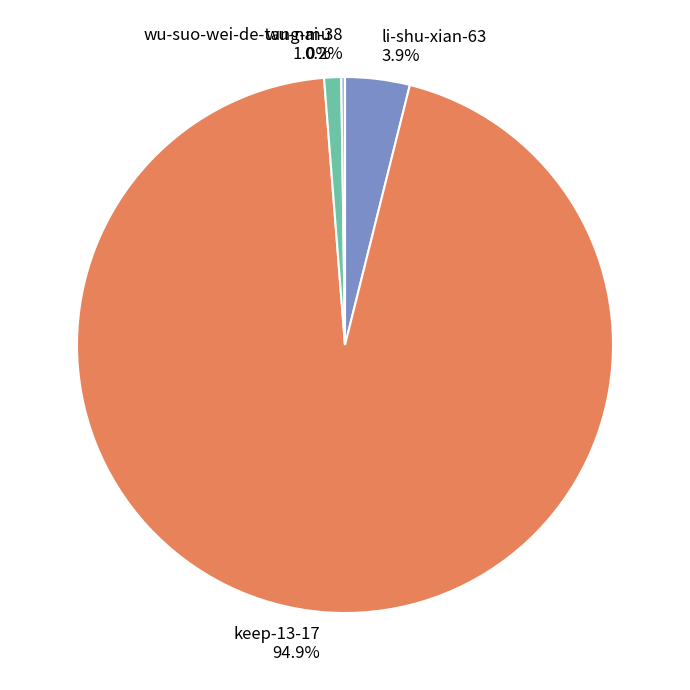

To the nearest percent, what is the difference between the largest and smallest slice percentages?

95%